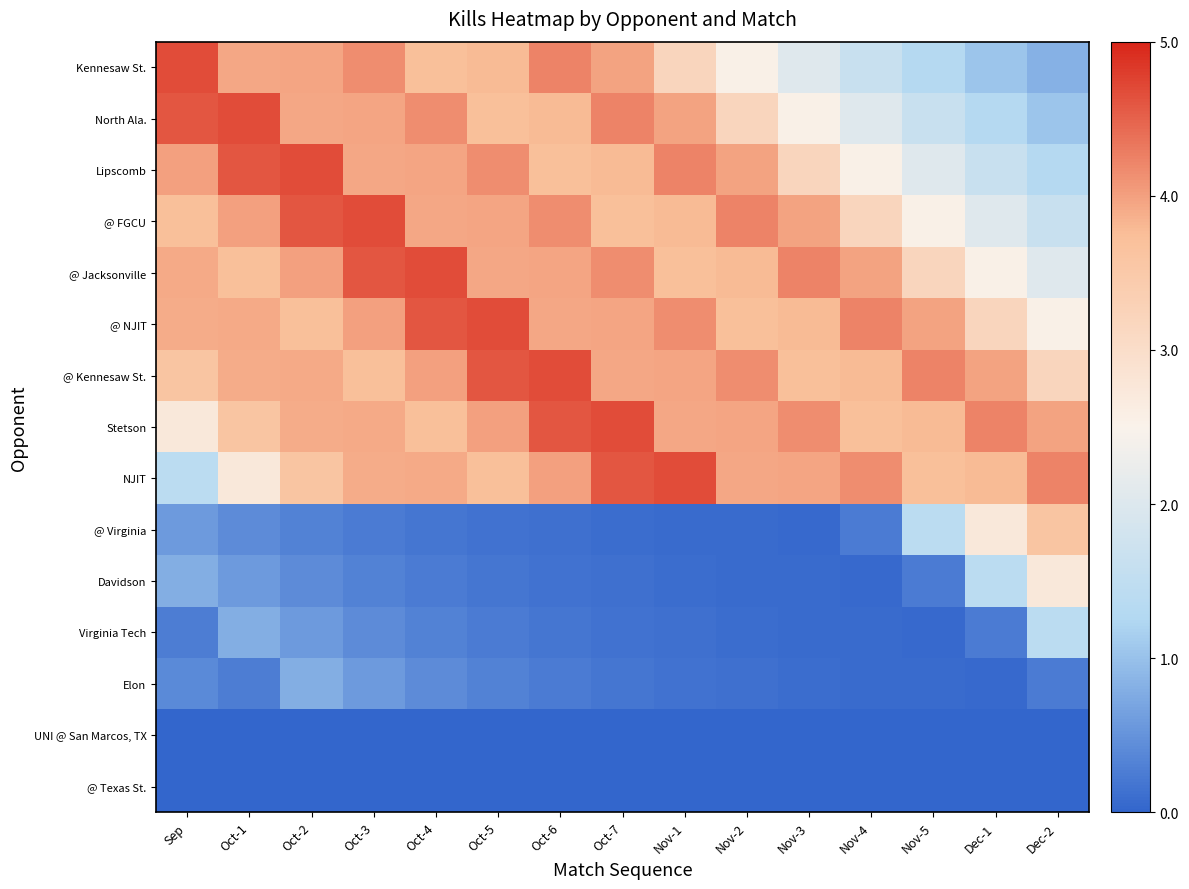

At how many categories does at least one series exceed 3?

15